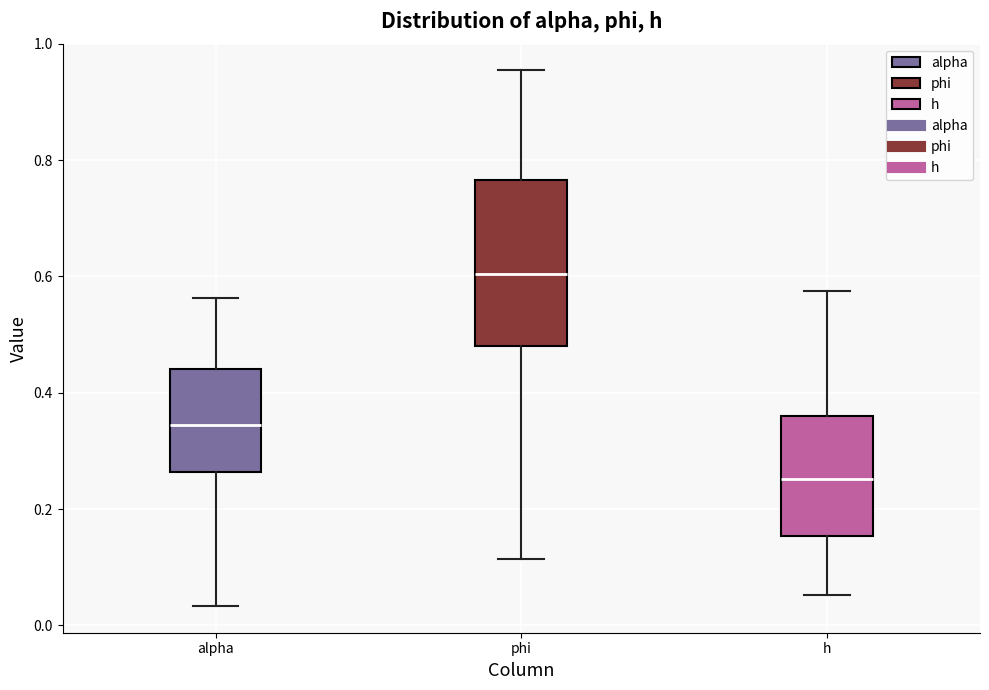

Which box has the highest median line?

phi